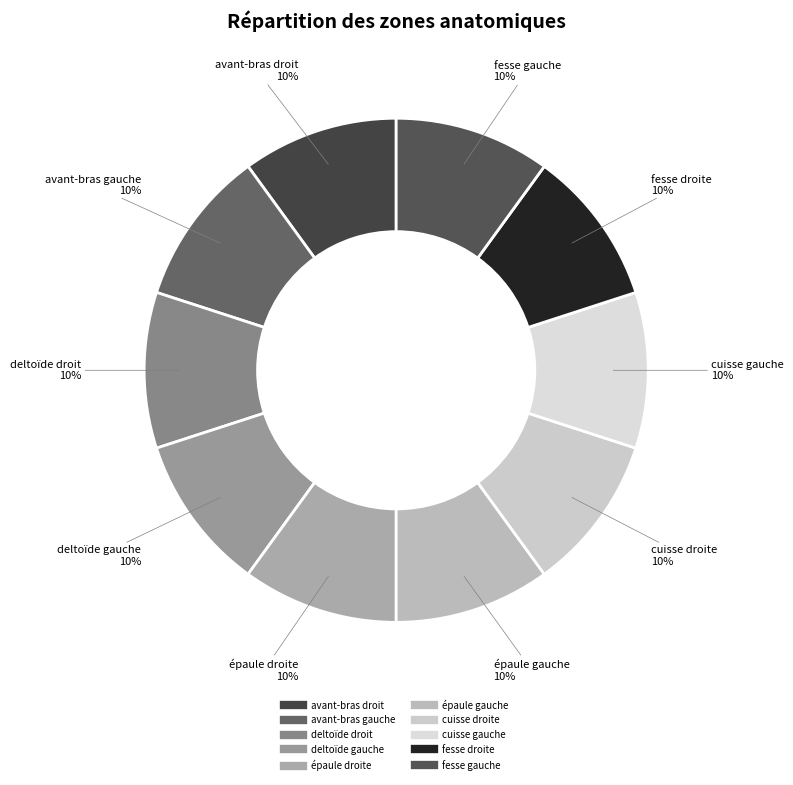

What is the ratio of the value at deltoïde gauche to the value at fesse gauche?

1.0